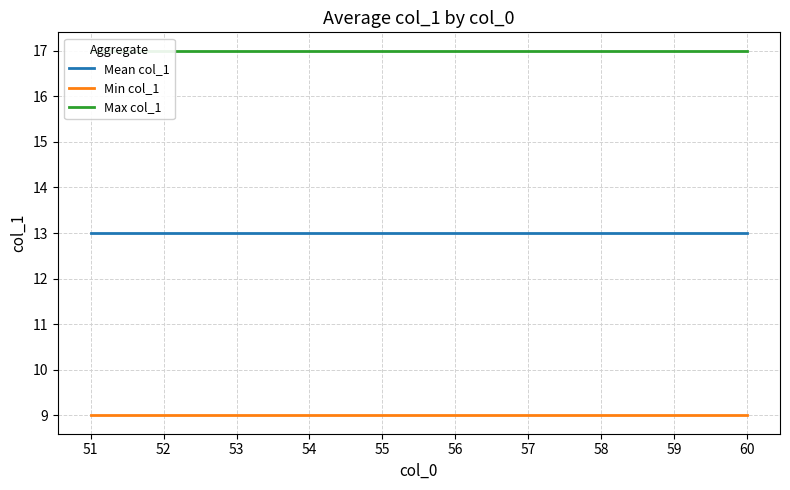

Does the chart display data point markers on the line(s)?

No